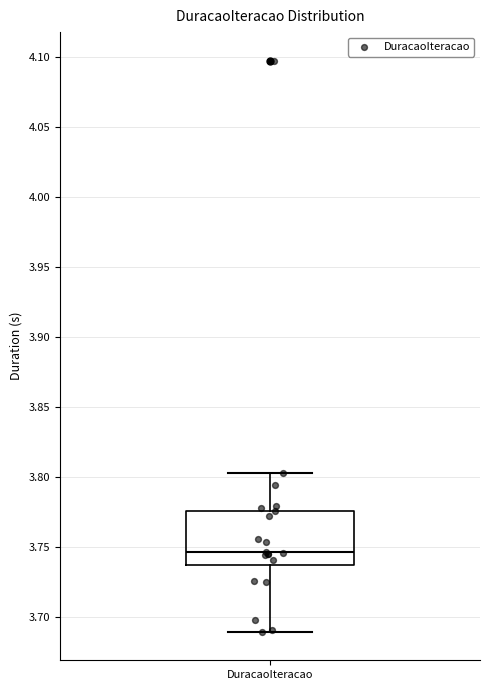

Where is the lower edge of the box for DuracaoIteracao on the y-axis? The values are not printed on the chart, so give them approximately, as read against the axis.

3.735